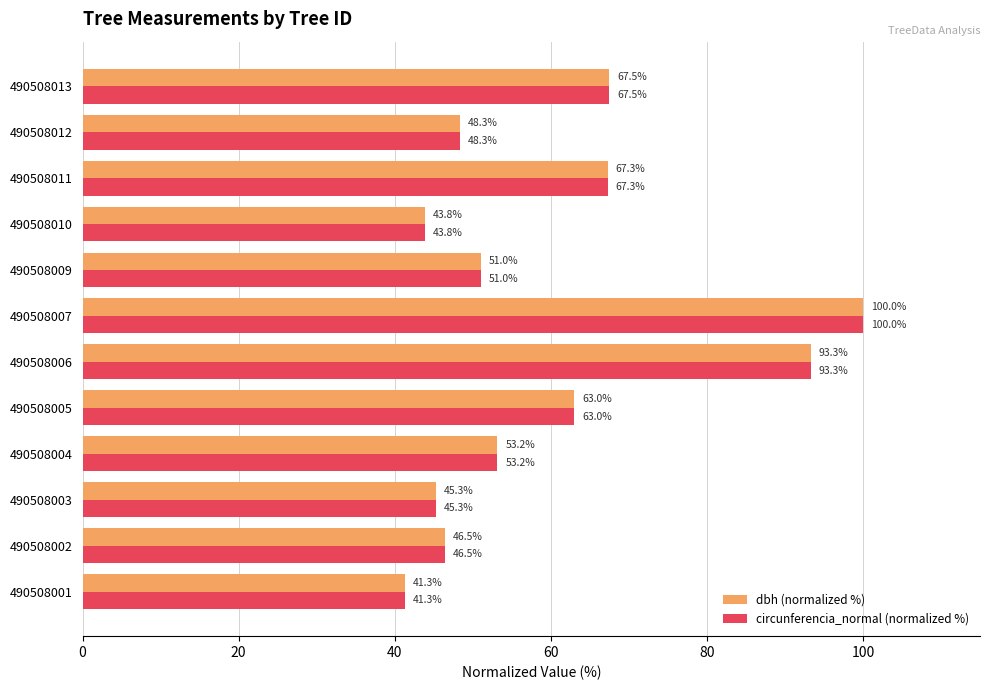

What is the difference between the maximum and minimum values in the circunferencia_normal (normalized %) series?

58.7